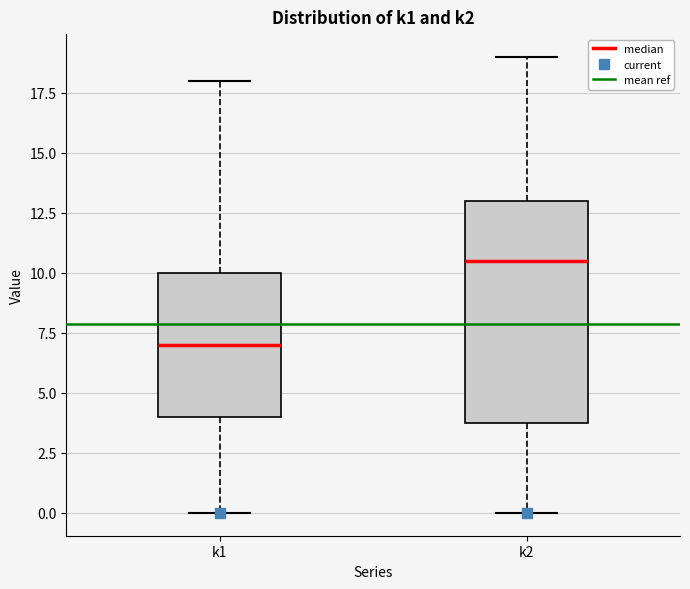

Where does the median line of the box for k2 sit on the y-axis? The values are not printed on the chart, so give them approximately, as read against the axis.

10.5